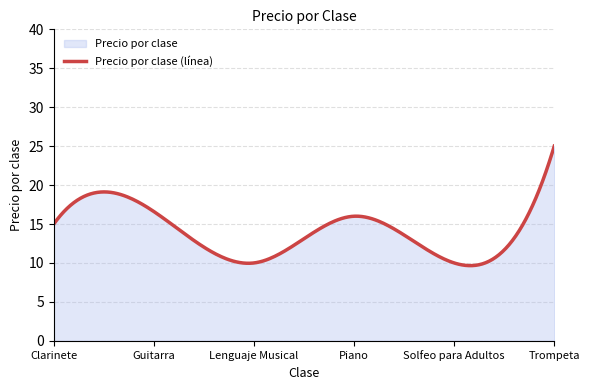

What position from the right is Clarinete?

6